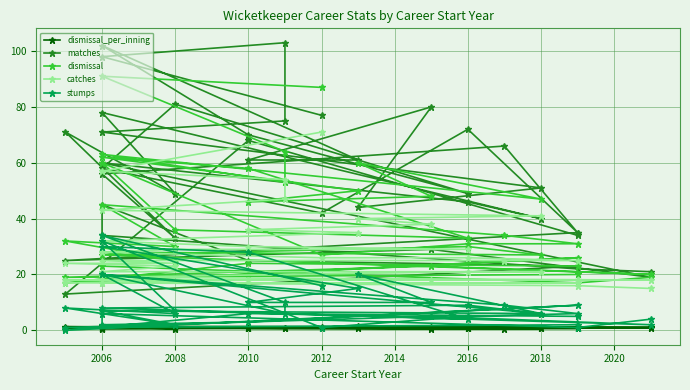

Which series has the widest spread of values?

matches